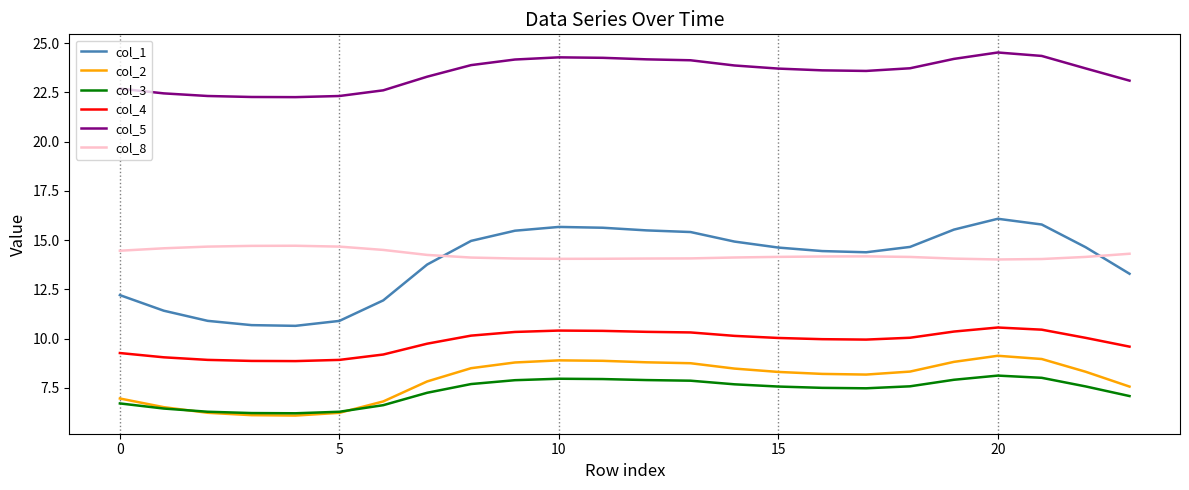

What is the maximum value for col_3?

8.1